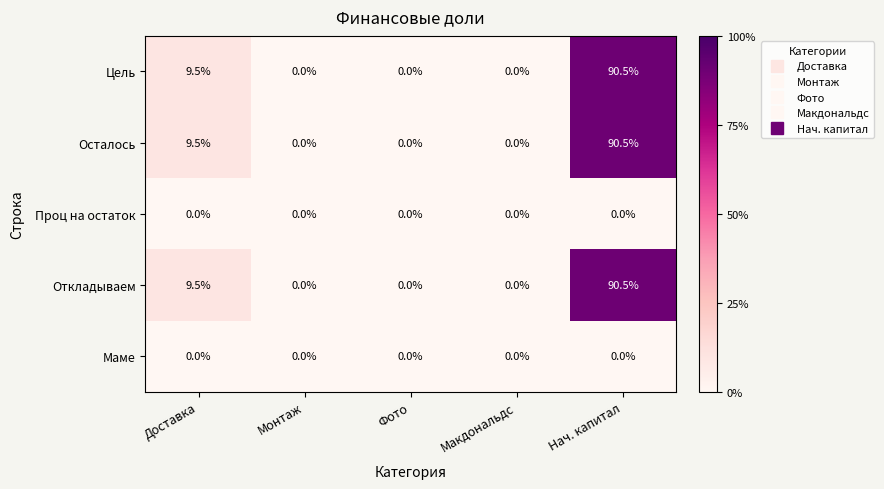

How many categories are shown in the chart?

5